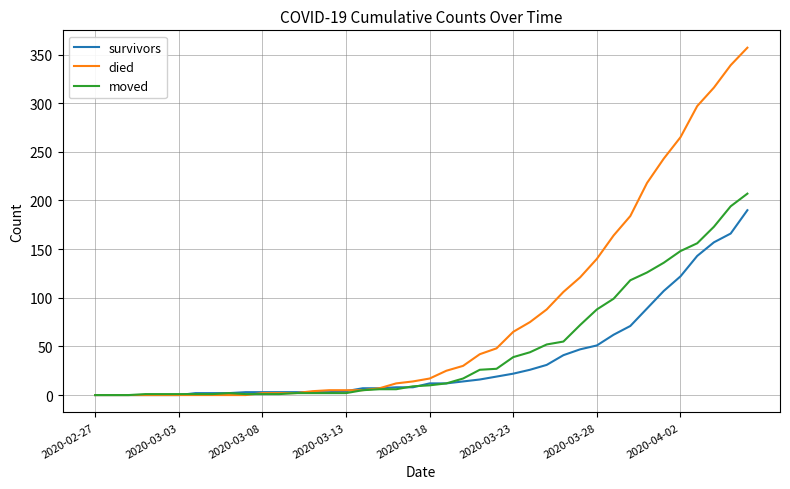

What are all the series names shown in the legend?

survivors, died, moved